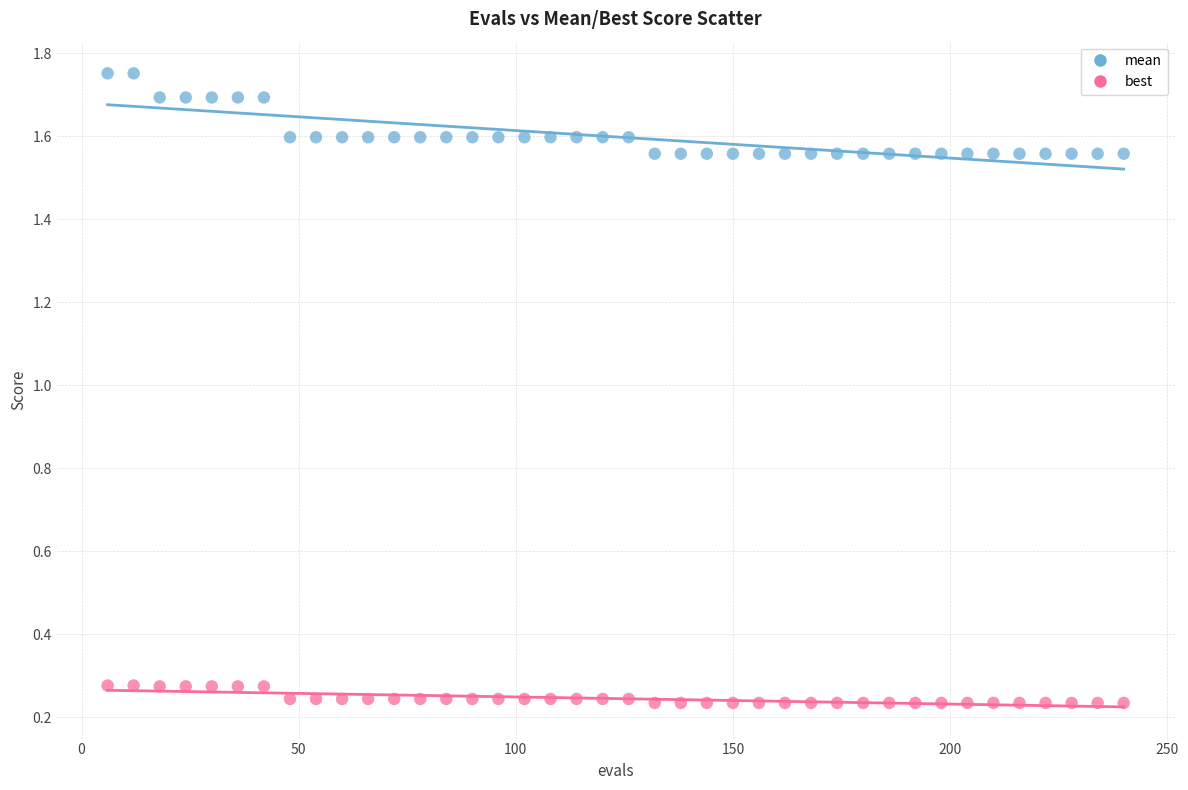

Which series contains the highest Y value?

mean